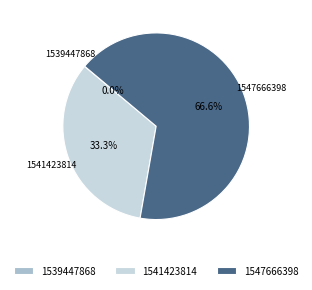

The 1541423814 slice represents 26% of the pie. True or false?

False